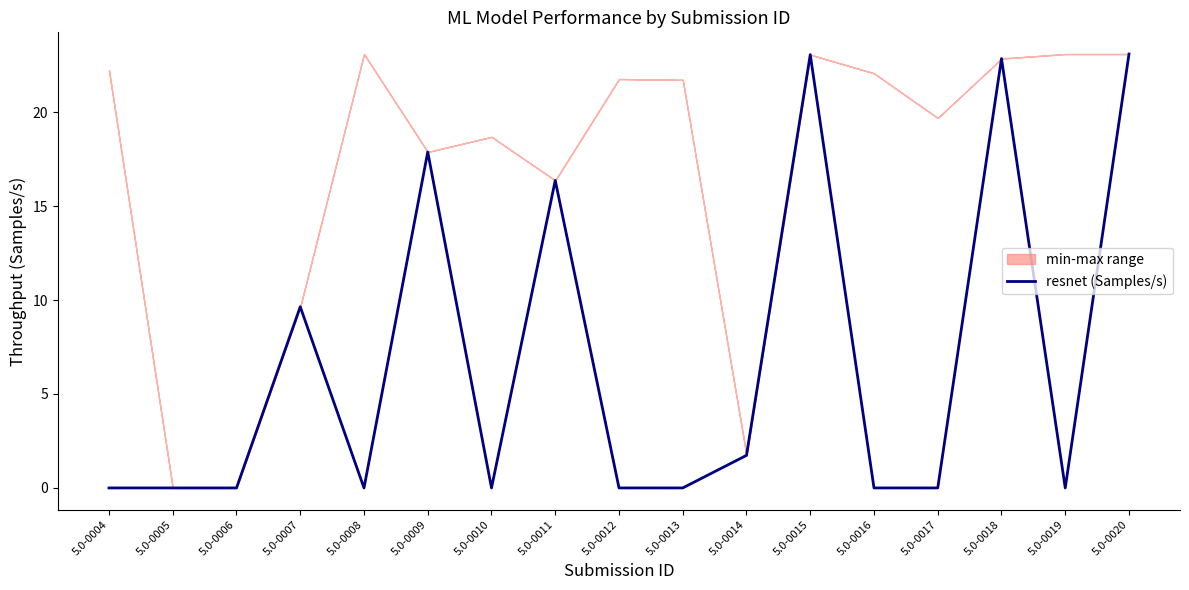

Which has a higher value, 5.0-0005 or 5.0-0019?

5.0-0005